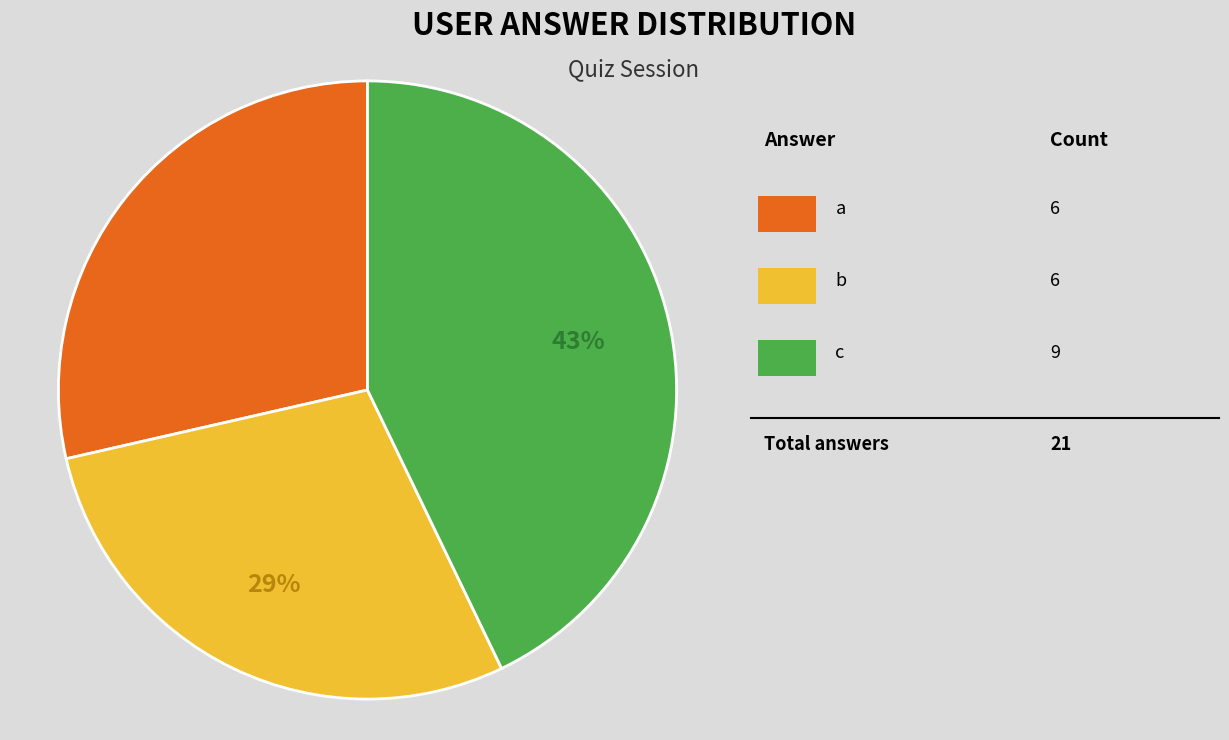

Does any single category account for the majority?

No